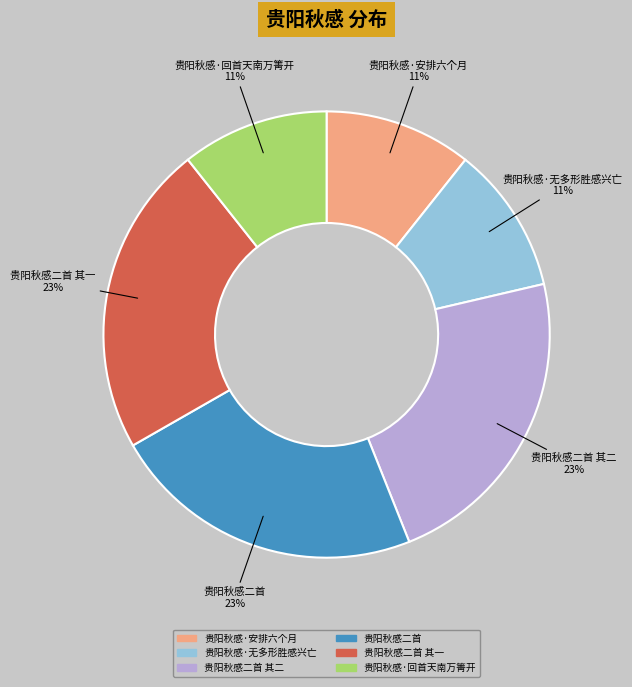

Does any single category account for the majority?

No